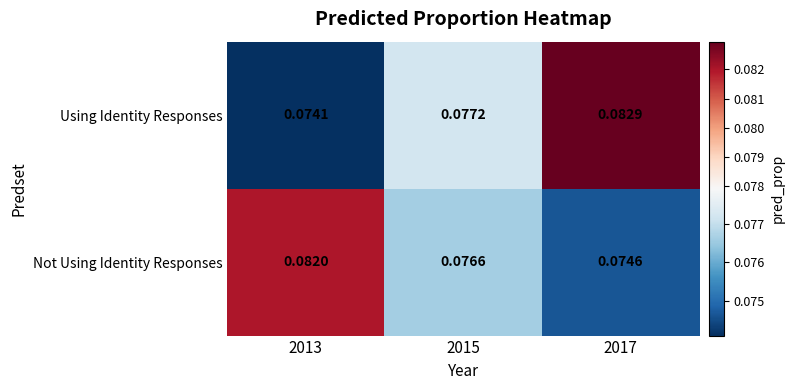

Is the value of Using Identity Responses at 2017 greater than the value of Not Using Identity Responses at 2017?

Yes